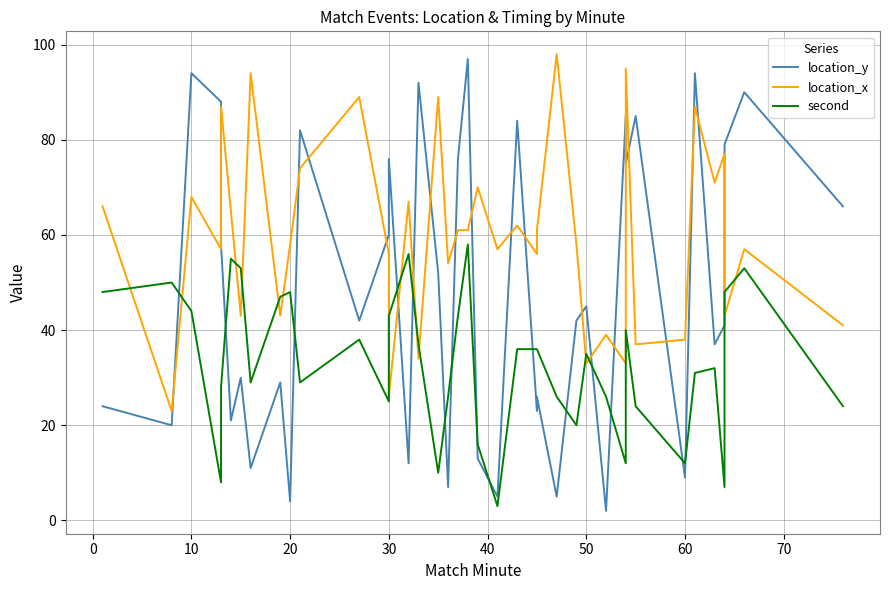

How many data points in second are above 36?

17